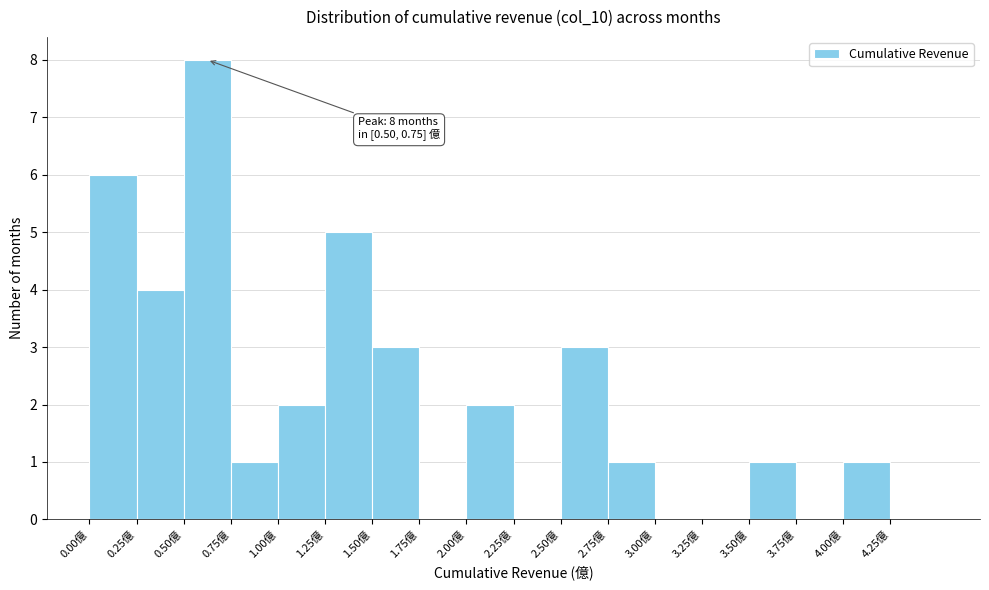

Over which range of the x-axis is the bar tallest?

0.50 to 0.75